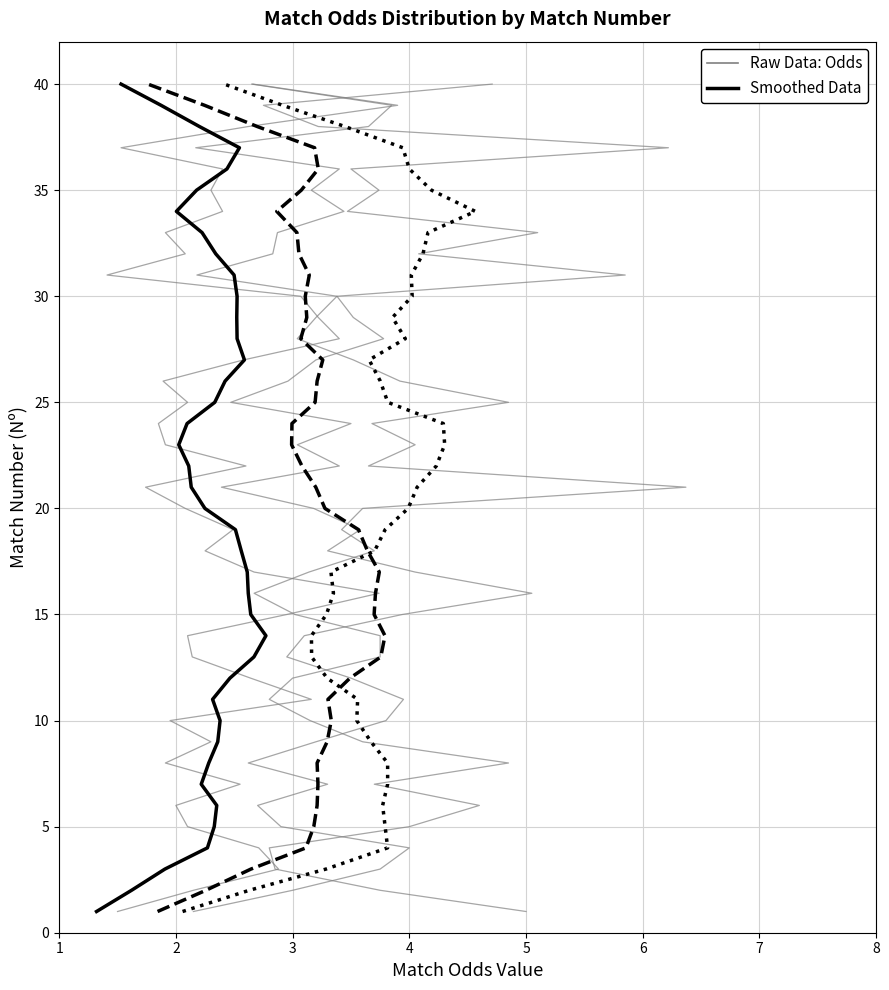

The Smoothed: Odd_A_HT series shows 64 at 36. True or false?

False